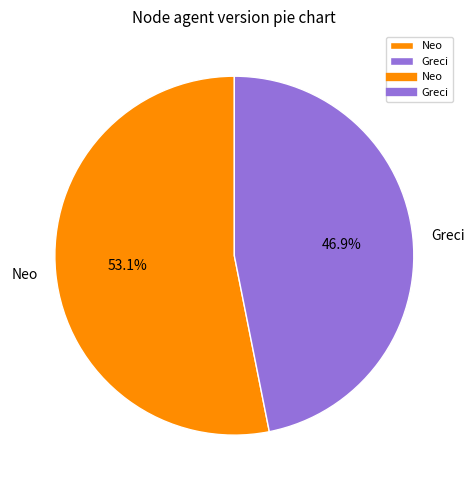

Count the number of slices in the pie.

2